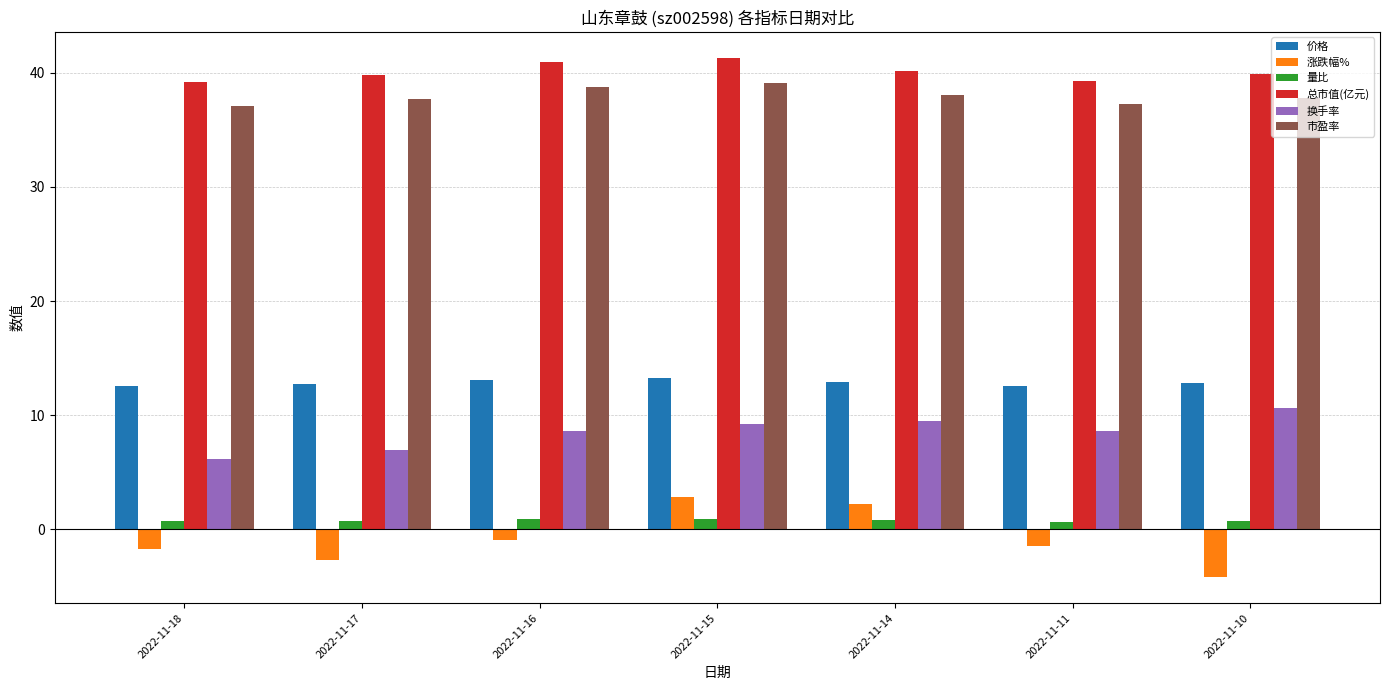

Between 2022-11-16 and 2022-11-14, which series saw the biggest shift?

涨跌幅%